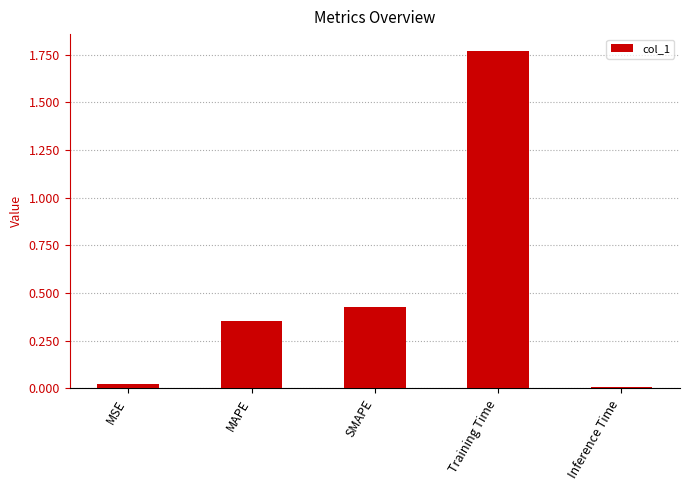

Which has a higher value, MSE or Inference Time?

MSE